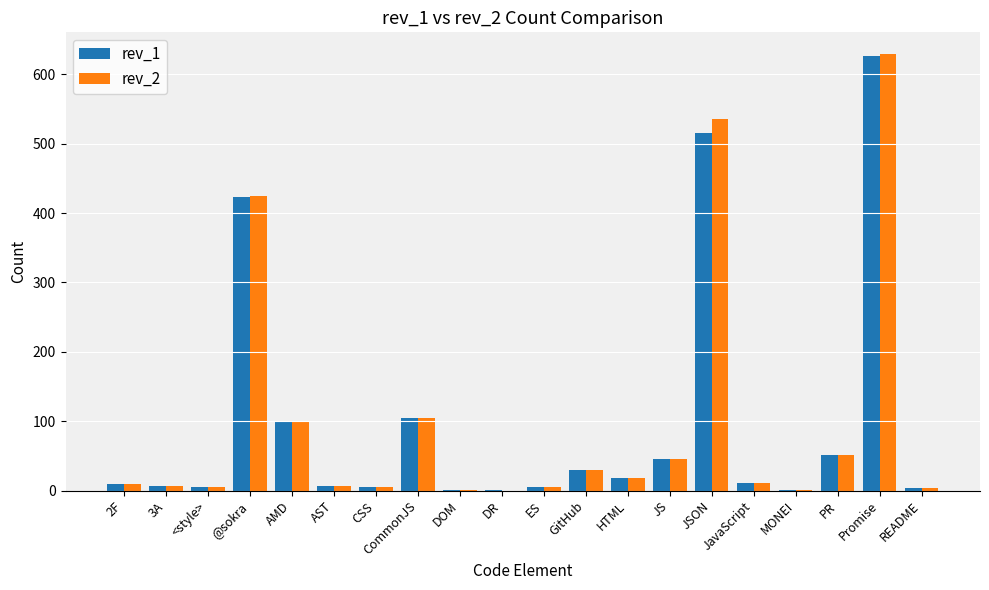

Are the bars horizontal?

No